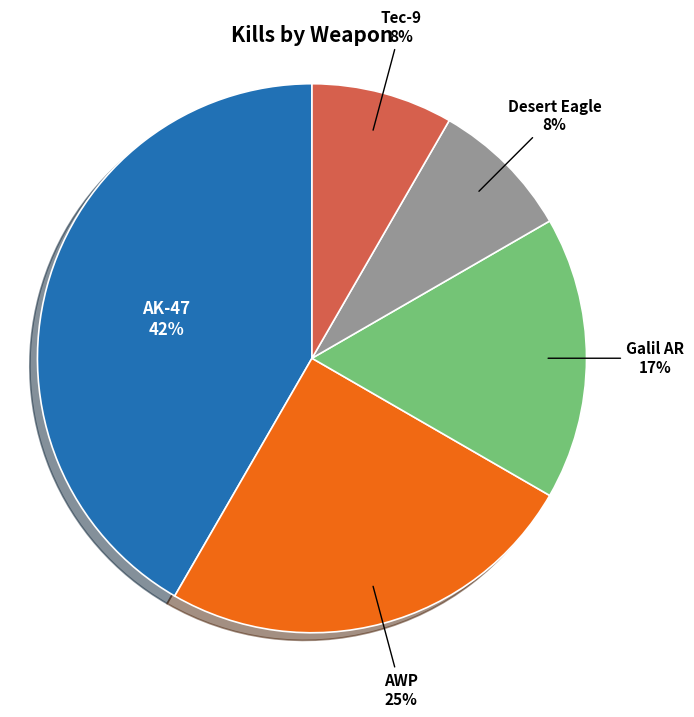

Count the number of slices in the pie.

5